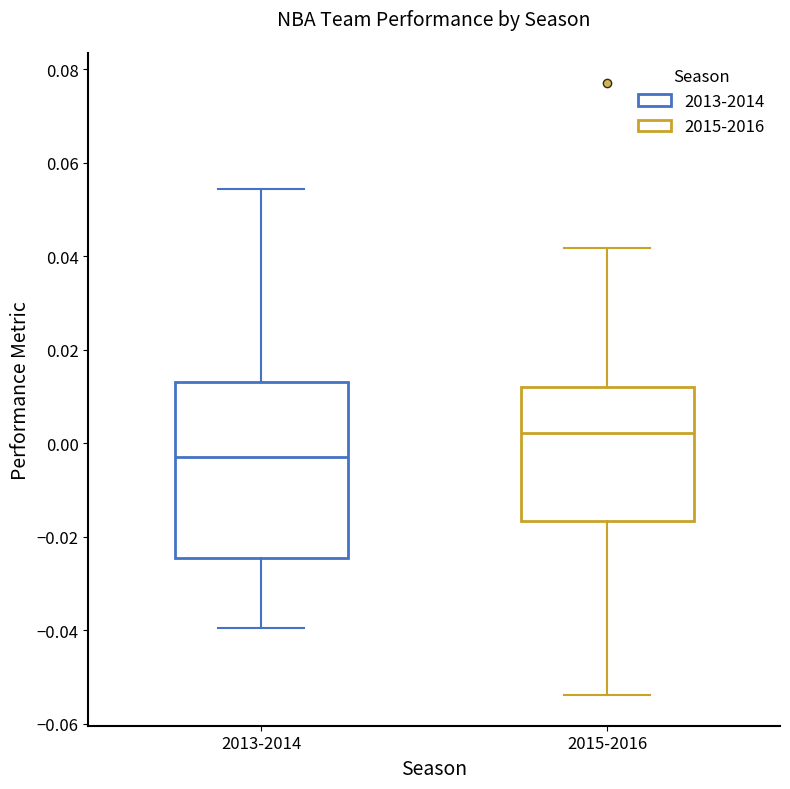

Reading left to right, transcribe this box plot: for each box, give where its median line is, the range the box spans, and where its two whiskers end, as read against the y-axis. The values are not printed on the chart, so give them approximately, as read against the axis.

2013-2014: median -0.002, box -0.024 to 0.014, whiskers -0.040 to 0.054
2015-2016: median 0.002, box -0.016 to 0.012, whiskers -0.054 to 0.042